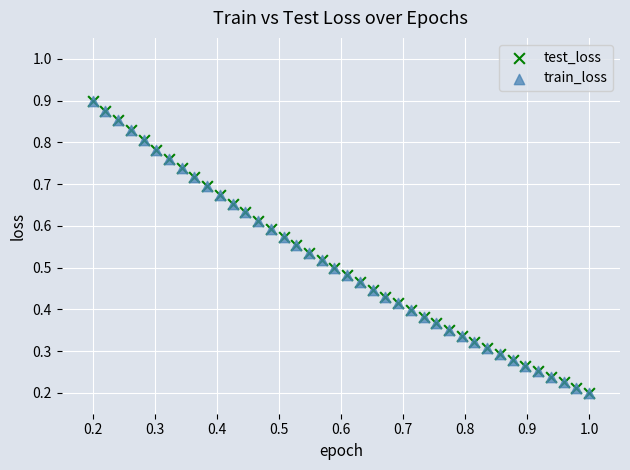

Which series has the widest spread of Y values?

train_loss